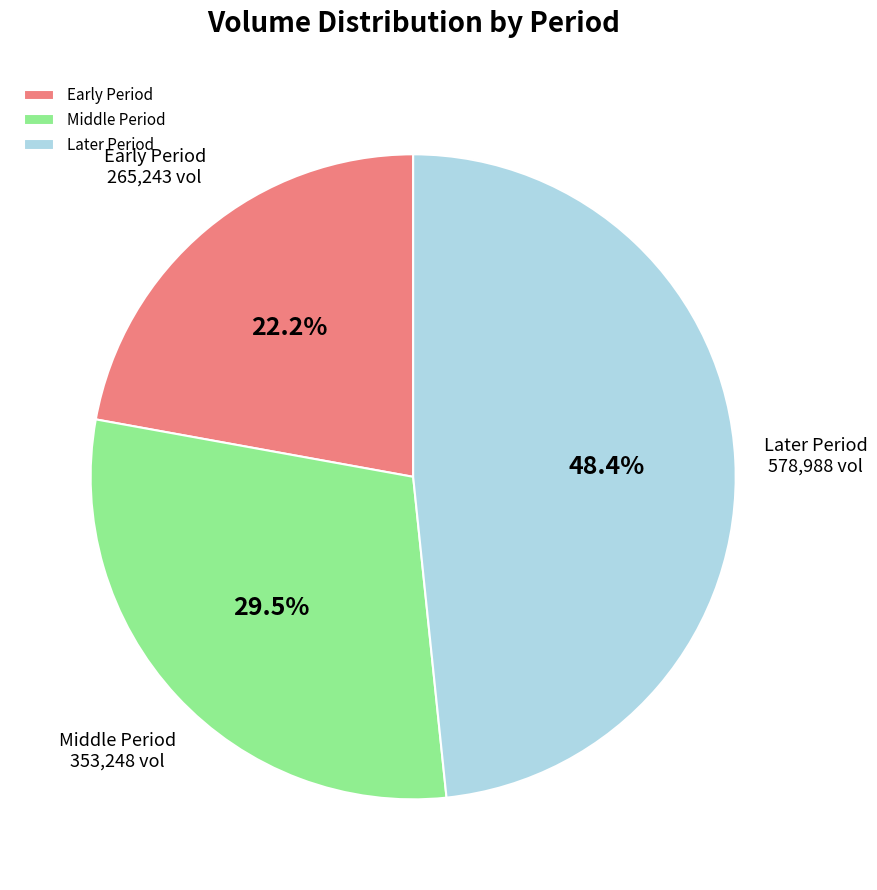

Between Early Period and Middle Period, which is larger?

Middle Period